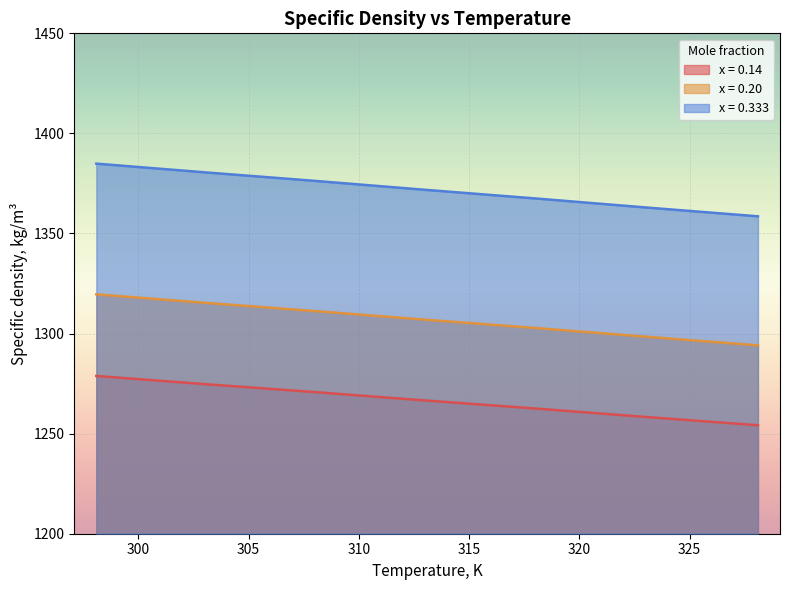

What is the total value across all series at 298.1?

3983.3